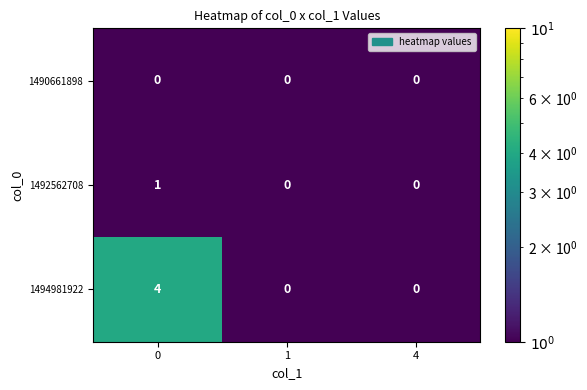

Which series has the widest spread of values?

1494981922